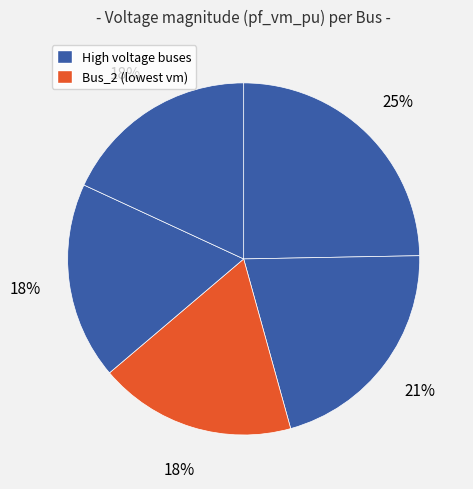

Is there a majority slice in this chart?

No